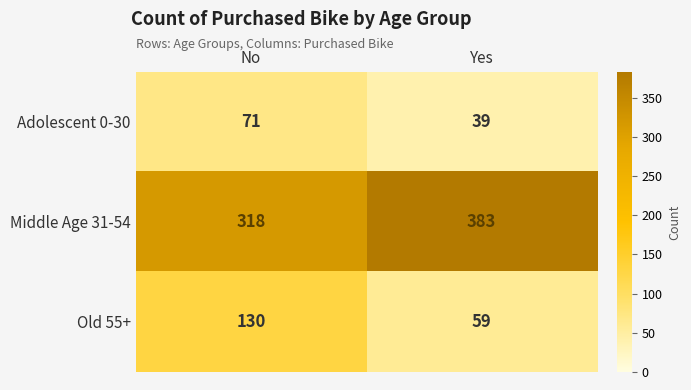

List the labels in order of Adolescent 0-30 value, smallest first.

Yes, No